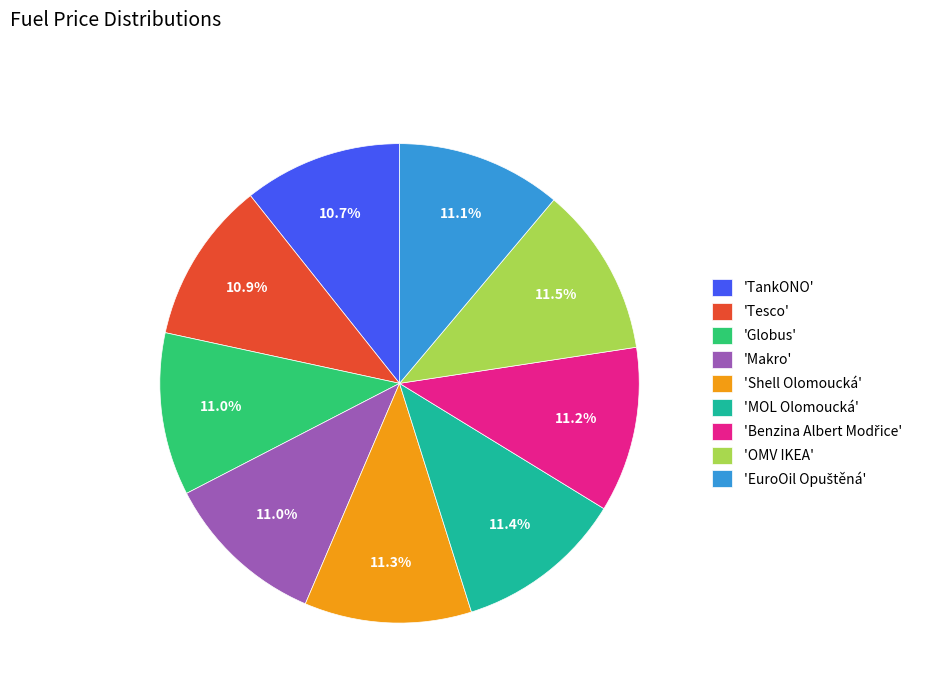

Combined, do 'Globus' and 'TankONO' account for over 50%?

No